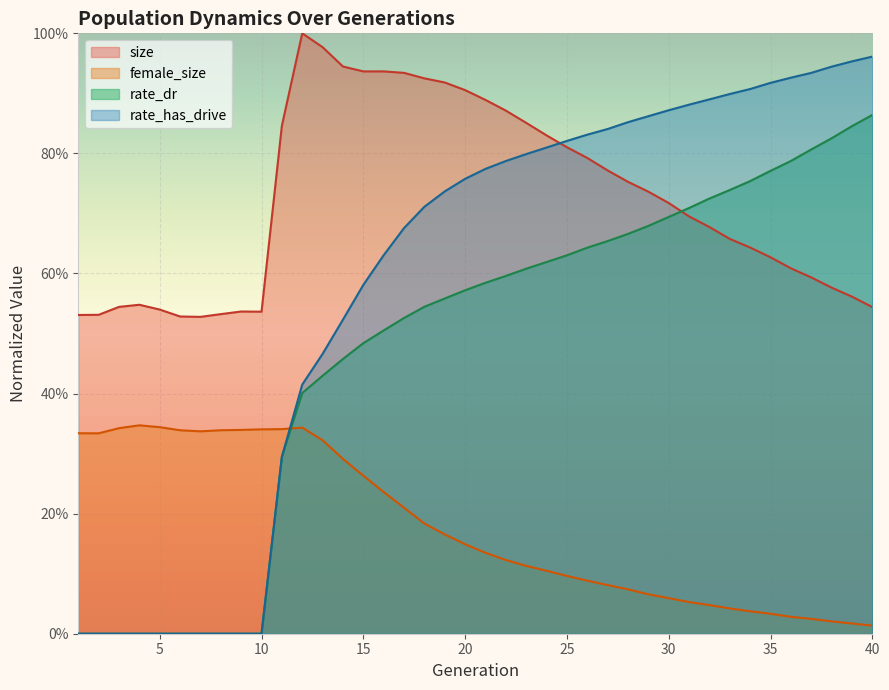

Reading left to right, transcribe all the data shown in this chart.

size: 1=0.5	2=0.5	3=0.5	4=0.5	5=0.5	6=0.5	7=0.5	8=0.5	9=0.5	10=0.5	11=0.8	12=1.0	13=1.0	14=0.9	15=0.9	16=0.9	17=0.9	18=0.9	19=0.9	20=0.9	21=0.9	22=0.9	23=0.9	24=0.8	25=0.8	26=0.8	27=0.8	28=0.8	29=0.7	30=0.7	31=0.7	32=0.7	33=0.7	34=0.6	35=0.6	36=0.6	37=0.6	38=0.6	39=0.6	40=0.5
female_size: 1=0.3	2=0.3	3=0.3	4=0.3	5=0.3	6=0.3	7=0.3	8=0.3	9=0.3	10=0.3	11=0.3	12=0.3	13=0.3	14=0.3	15=0.3	16=0.2	17=0.2	18=0.2	19=0.2	20=0.1	21=0.1	22=0.1	23=0.1	24=0.1	25=0.1	26=0.1	27=0.1	28=0.1	29=0.1	30=0.1	31=0.1	32=0.0	33=0.0	34=0.0	35=0.0	36=0.0	37=0.0	38=0.0	39=0.0	40=0.0
rate_dr: 1=0.0	2=0.0	3=0.0	4=0.0	5=0.0	6=0.0	7=0.0	8=0.0	9=0.0	10=0.0	11=0.3	12=0.4	13=0.4	14=0.5	15=0.5	16=0.5	17=0.5	18=0.5	19=0.6	20=0.6	21=0.6	22=0.6	23=0.6	24=0.6	25=0.6	26=0.6	27=0.7	28=0.7	29=0.7	30=0.7	31=0.7	32=0.7	33=0.7	34=0.8	35=0.8	36=0.8	37=0.8	38=0.8	39=0.8	40=0.9
rate_has_drive: 1=0.0	2=0.0	3=0.0	4=0.0	5=0.0	6=0.0	7=0.0	8=0.0	9=0.0	10=0.0	11=0.3	12=0.4	13=0.5	14=0.5	15=0.6	16=0.6	17=0.7	18=0.7	19=0.7	20=0.8	21=0.8	22=0.8	23=0.8	24=0.8	25=0.8	26=0.8	27=0.8	28=0.9	29=0.9	30=0.9	31=0.9	32=0.9	33=0.9	34=0.9	35=0.9	36=0.9	37=0.9	38=0.9	39=1.0	40=1.0